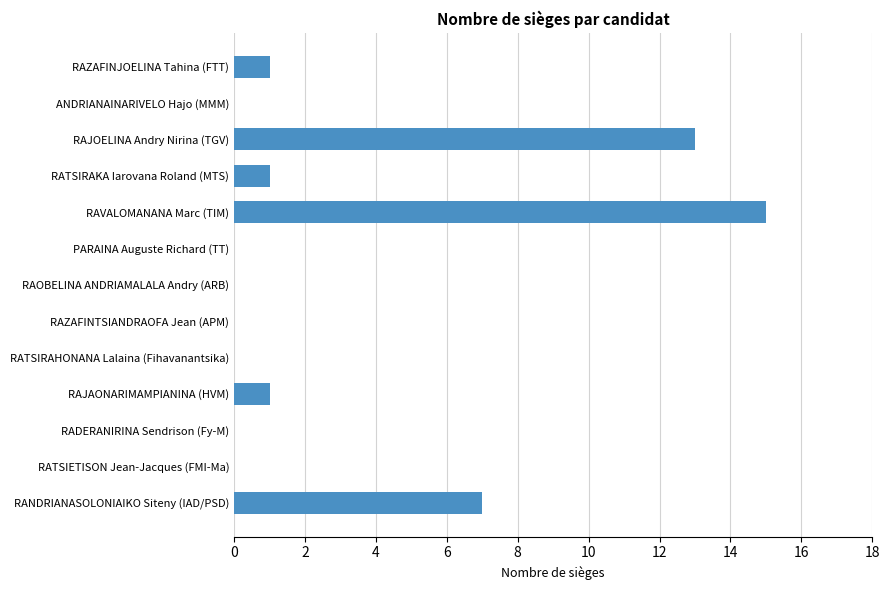

What is the maximum value shown in the chart?

15